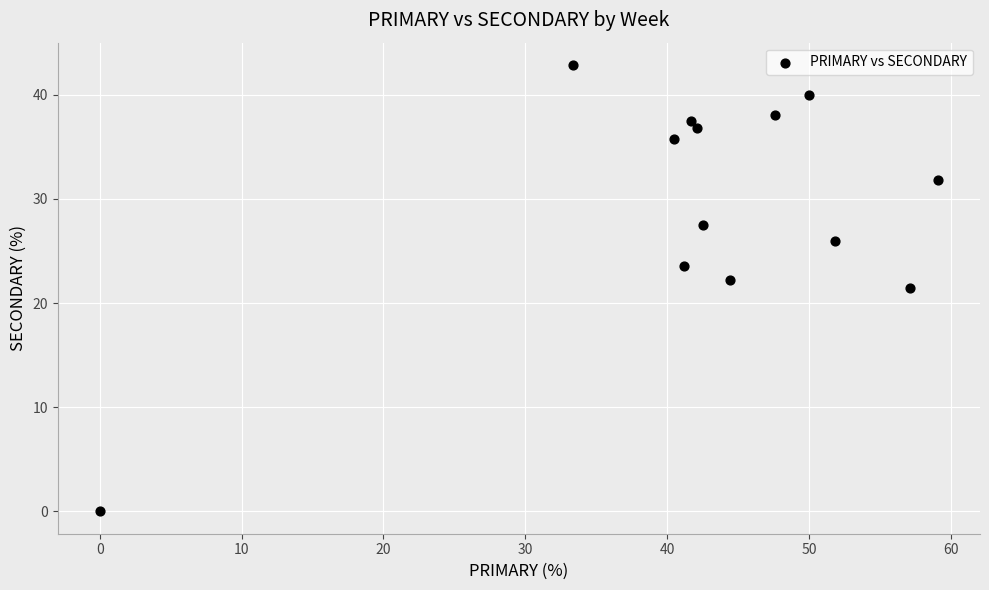

What is the range of Y values (max minus min)?

42.9